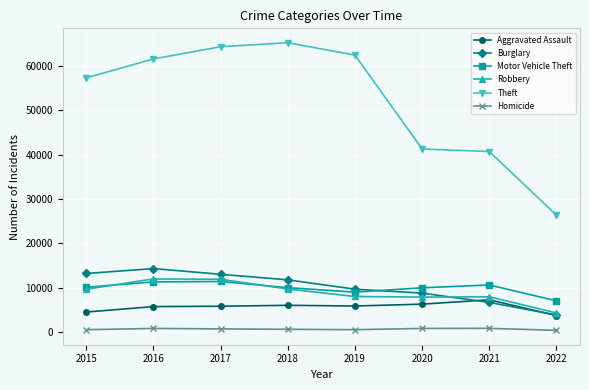

True or false: Motor Vehicle Theft has a value of 10593 at 2021.

True